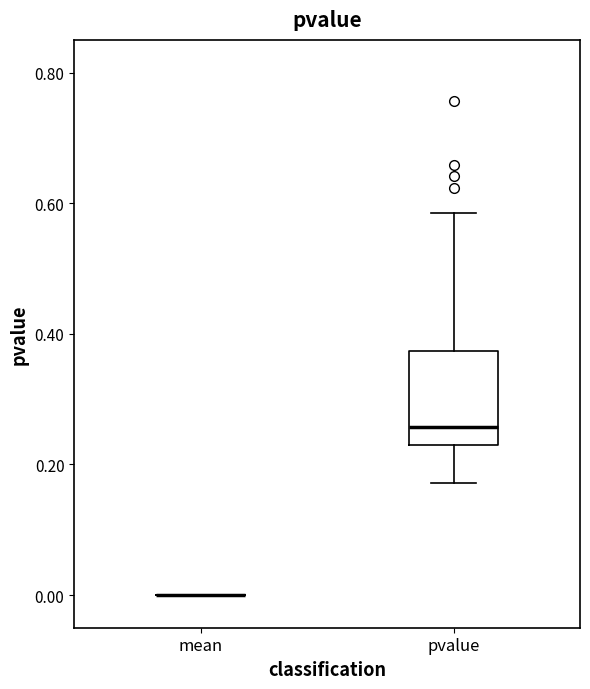

Reading left to right, read every box against the y-axis: the position of its median line, the range the box covers, and the ends of its whiskers. The values are not printed on the chart, so give them approximately, as read against the axis.

mean: box collapsed to a line at 0.00, whiskers 0.00 to 0.00
pvalue: median 0.26, box 0.22 to 0.38, whiskers 0.18 to 0.58